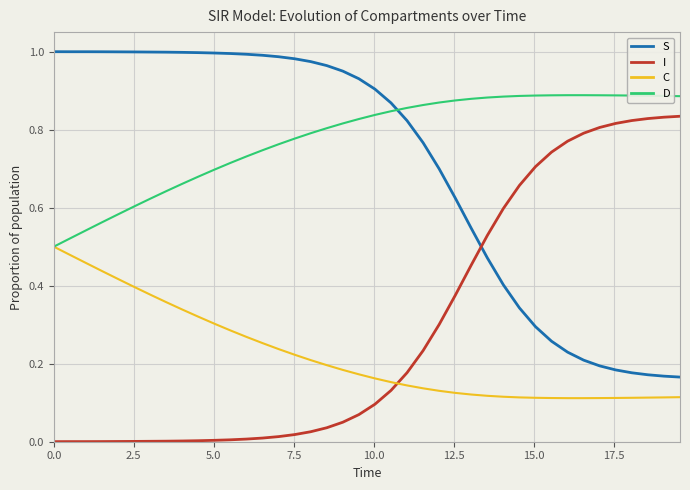

List the series in order of their peak value, lowest first.

C, I, D, S